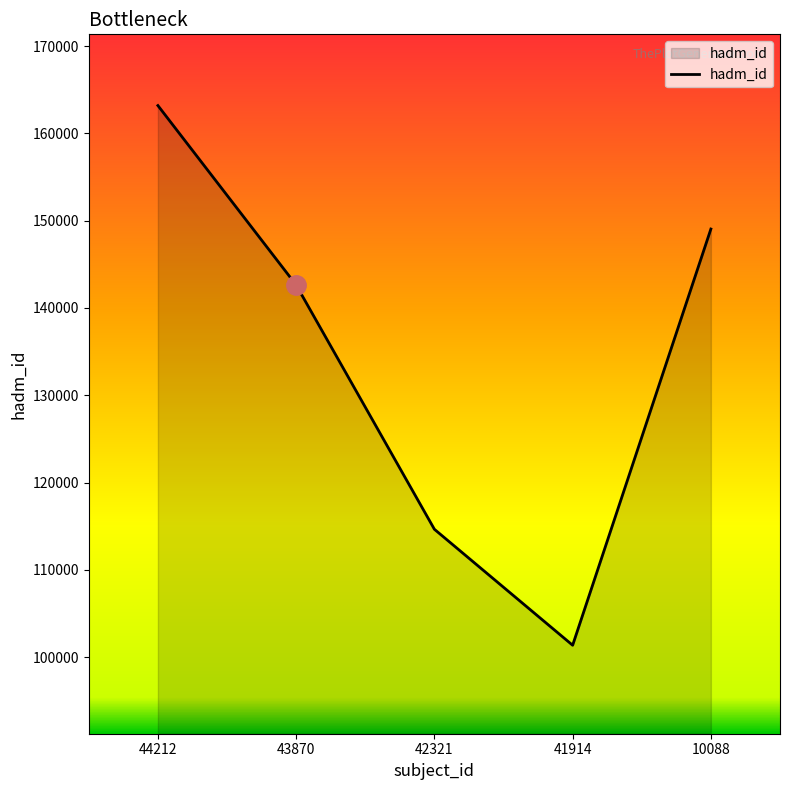

What is the greatest value displayed?

163189